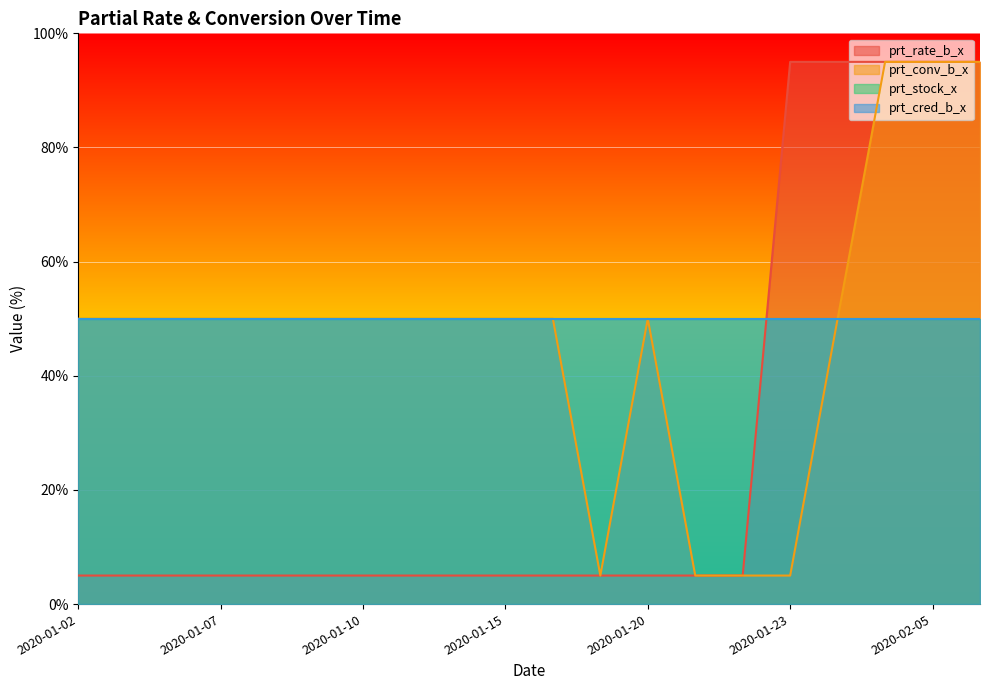

Which has a higher value, 2020-02-04 or 2020-01-17?

2020-02-04